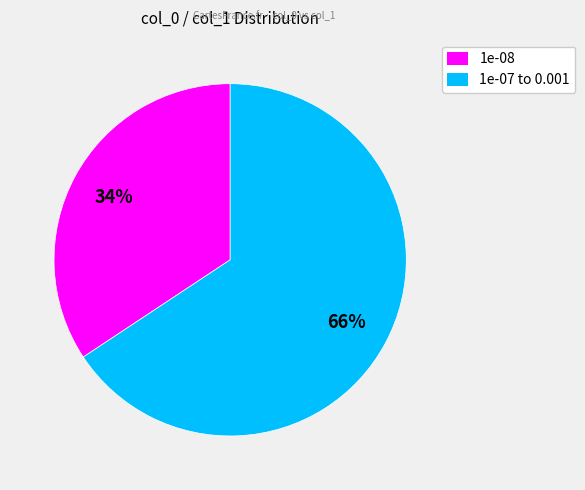

To the nearest percent, what is the combined percentage of 1e-08 and 1e-07 to 0.001?

100%